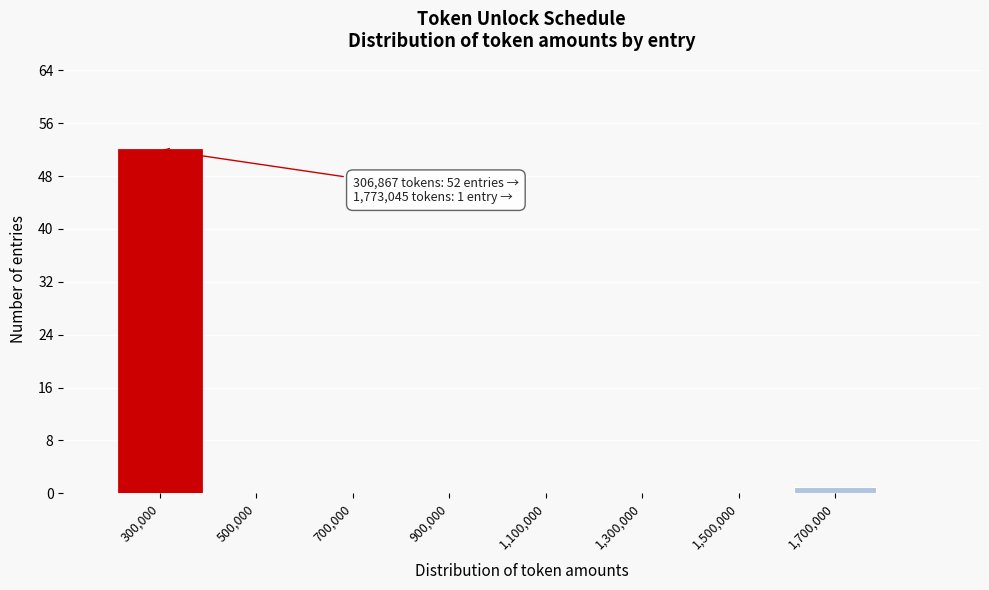

Which range on the x-axis has the tallest bar?

200000 to 400000